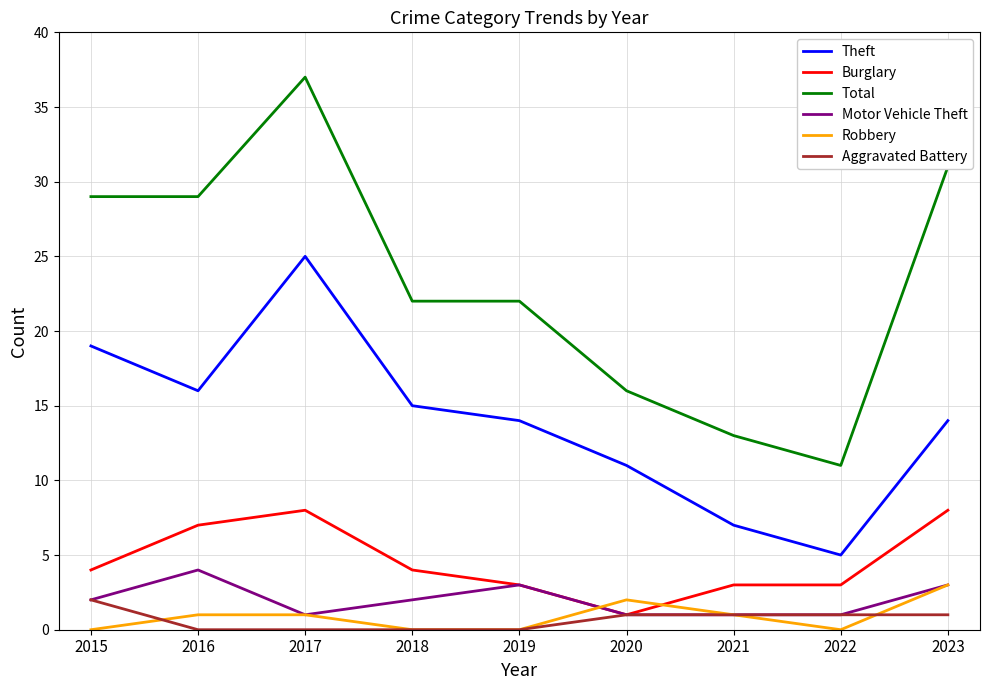

Is the value of Total at 2019 greater than the value of Motor Vehicle Theft at 2017?

Yes